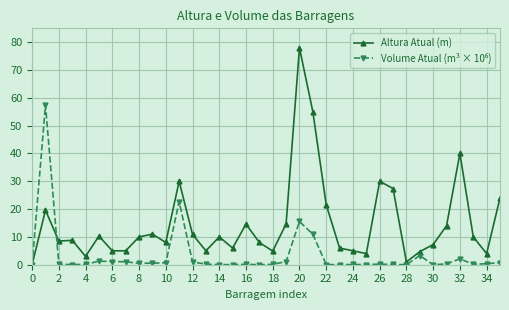

What is the value of the Altura Atual (m) point at the 30th from the left?

4.7